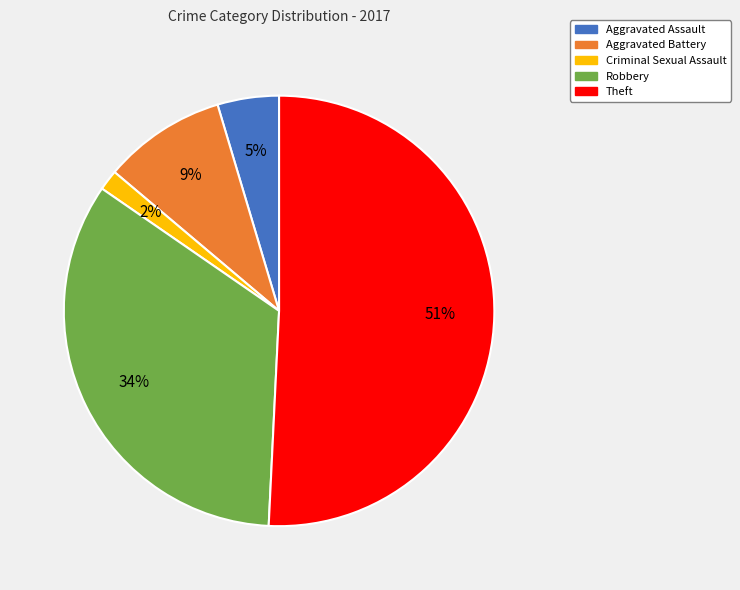

Is it true that Robbery is 46% of the pie?

False